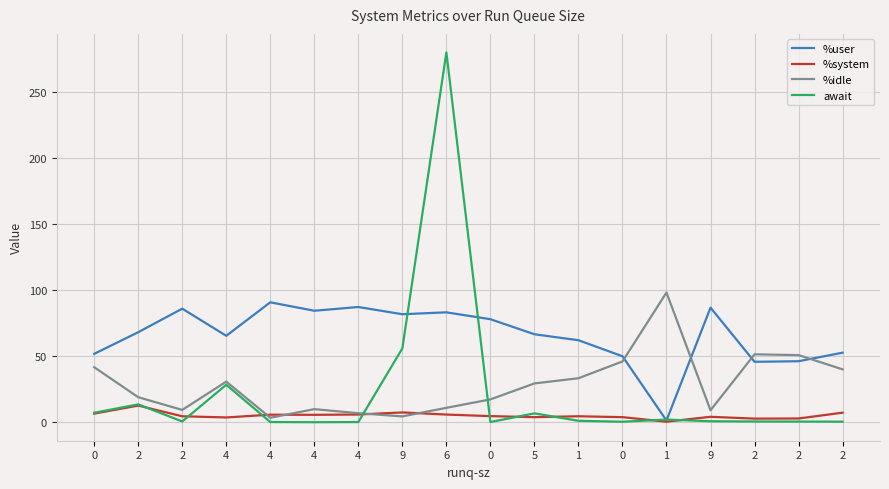

Does the chart have visible grid lines?

Yes